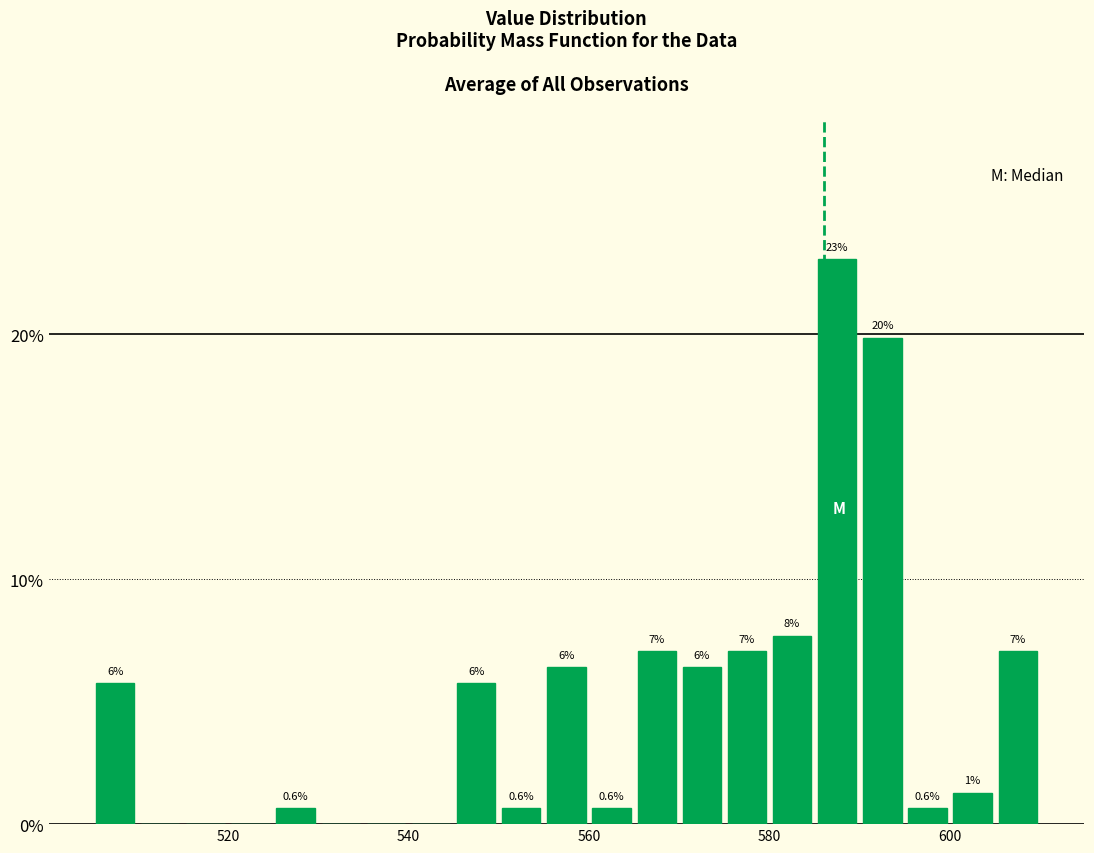

Around what value on the x-axis is the tallest bar? Give the approximate position of its centre, as read against the axis.

588